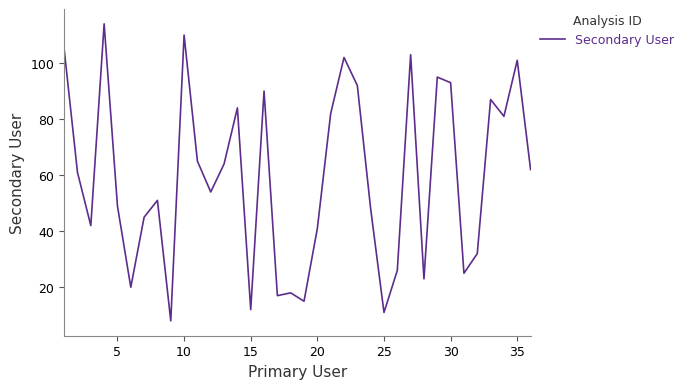

What is the difference between the maximum and minimum values?

106